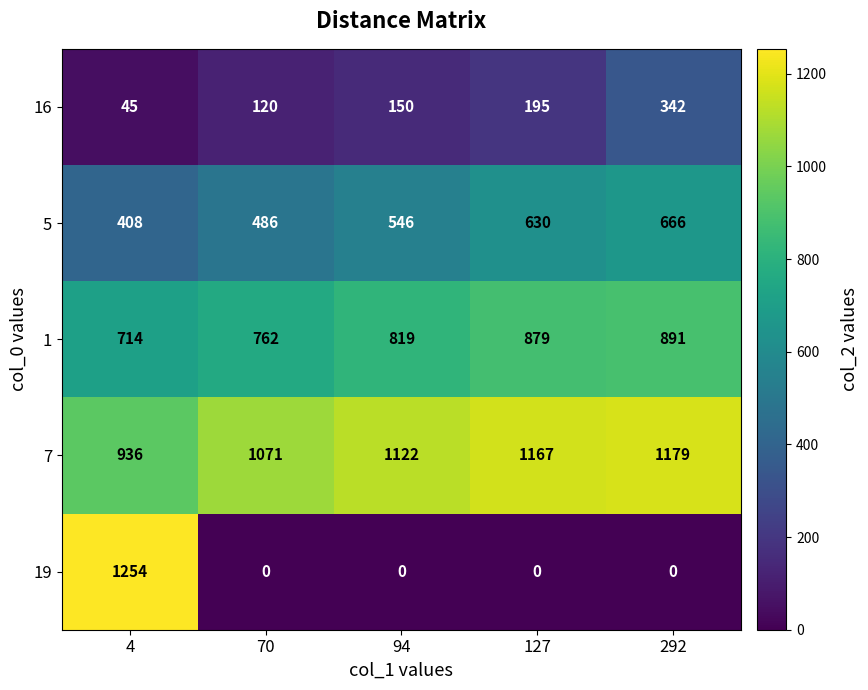

What is the difference between the maximum and minimum values in the 7 series?

243